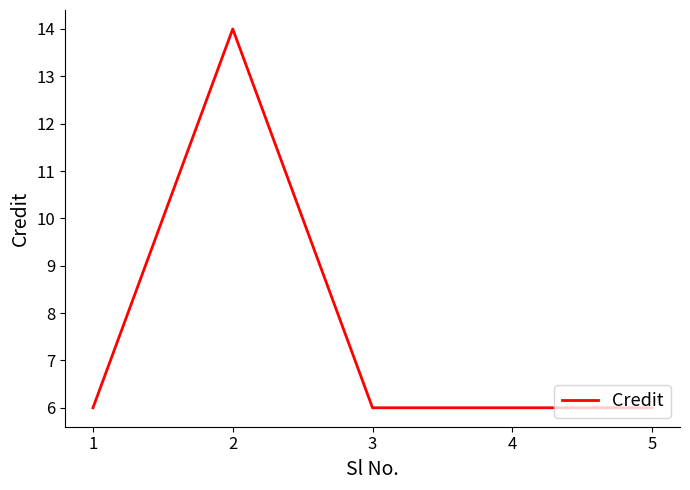

Reading right to left, transcribe all the data shown in this chart.

6	6	6	14	6